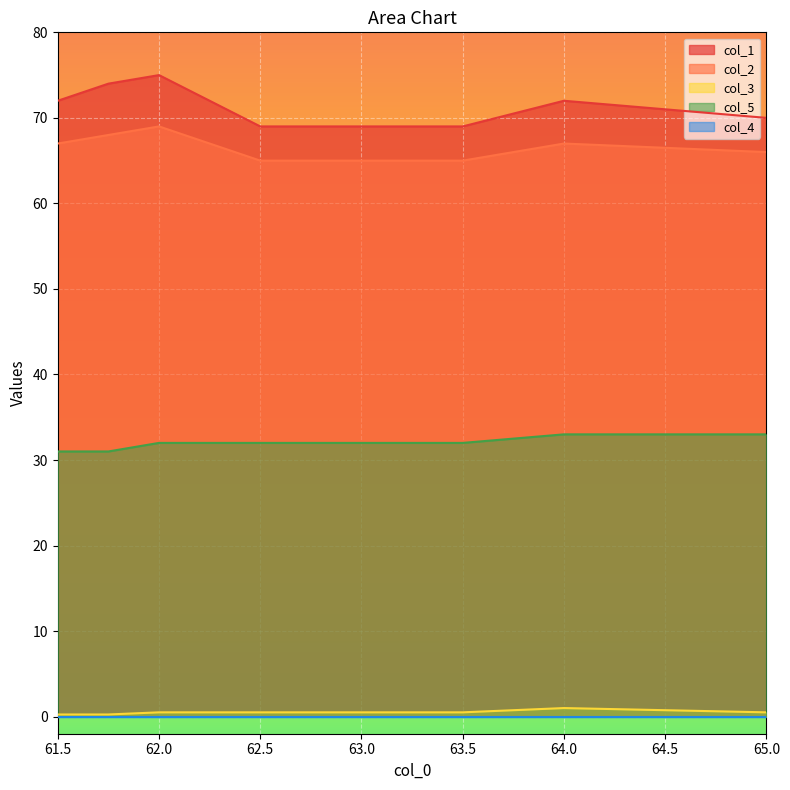

What is the difference between the col_2 values at 62.0 and 63.0?

4.0